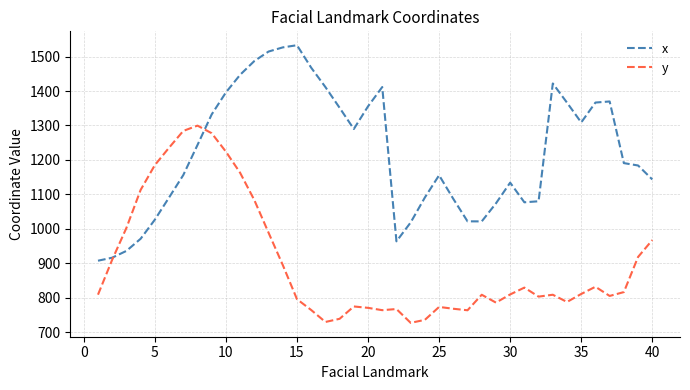

What is the minimum value for x?

907.8